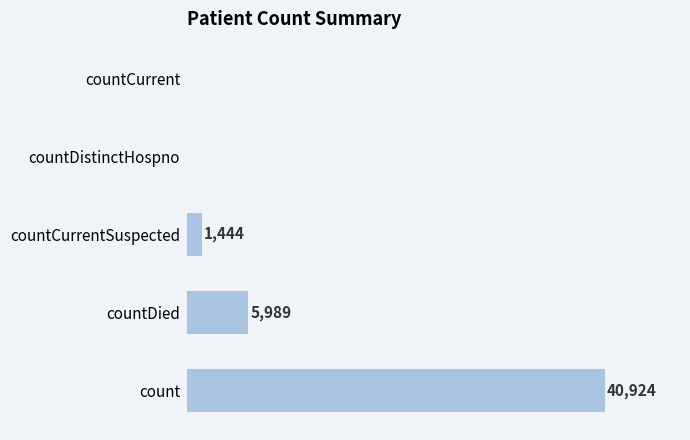

At which category does the chart reach its peak across all series?

count